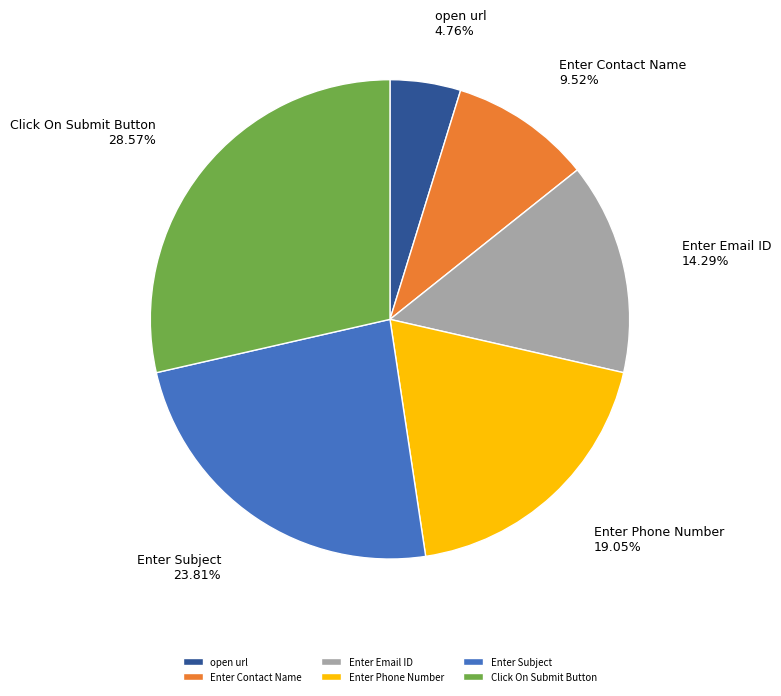

How many slices are in this pie chart?

6